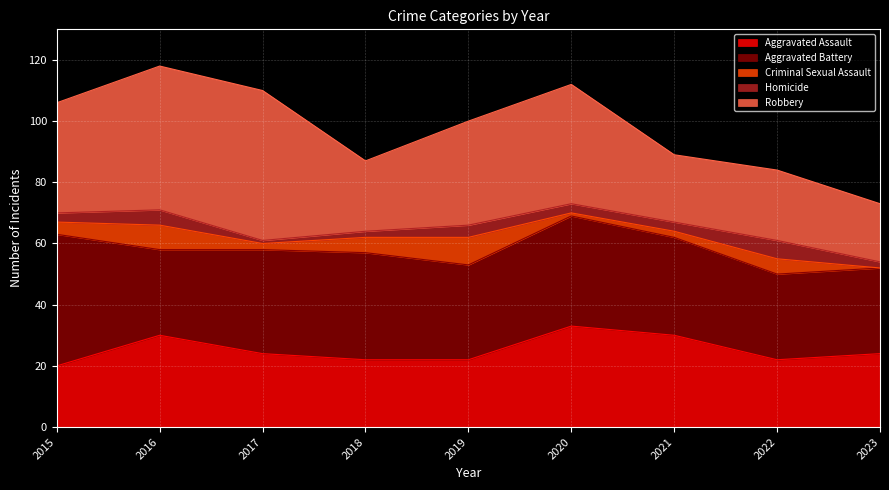

Count the number of categories in the chart.

9